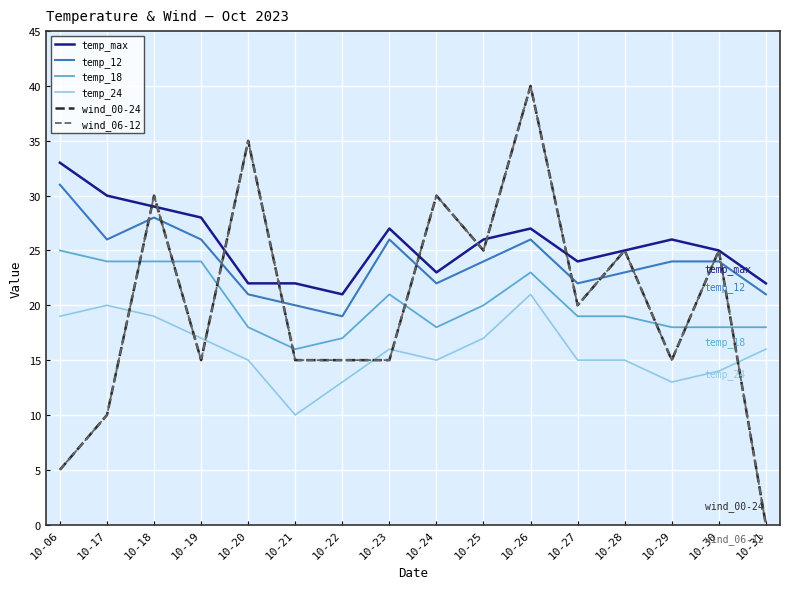

Where is temp_max nearest to the value 27?

10-23